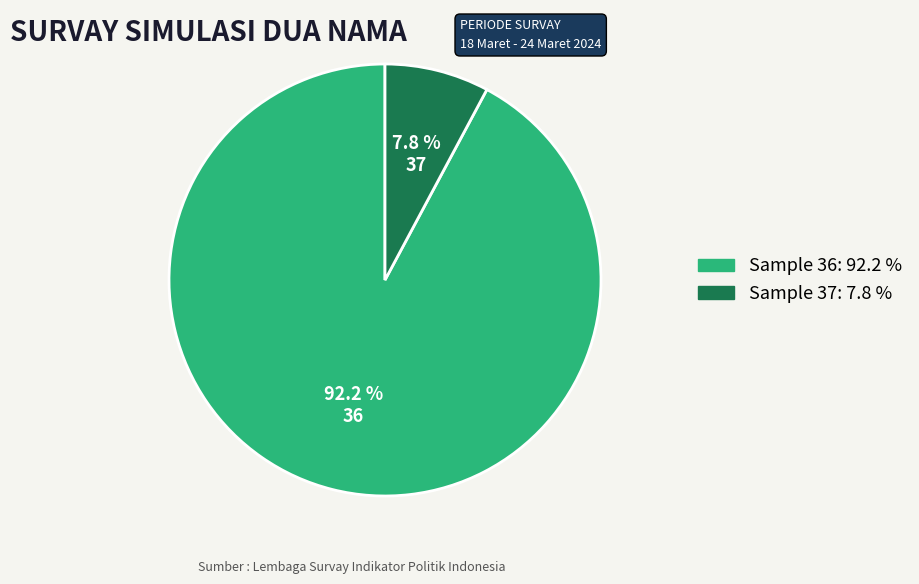

Does any single category account for the majority?

Yes